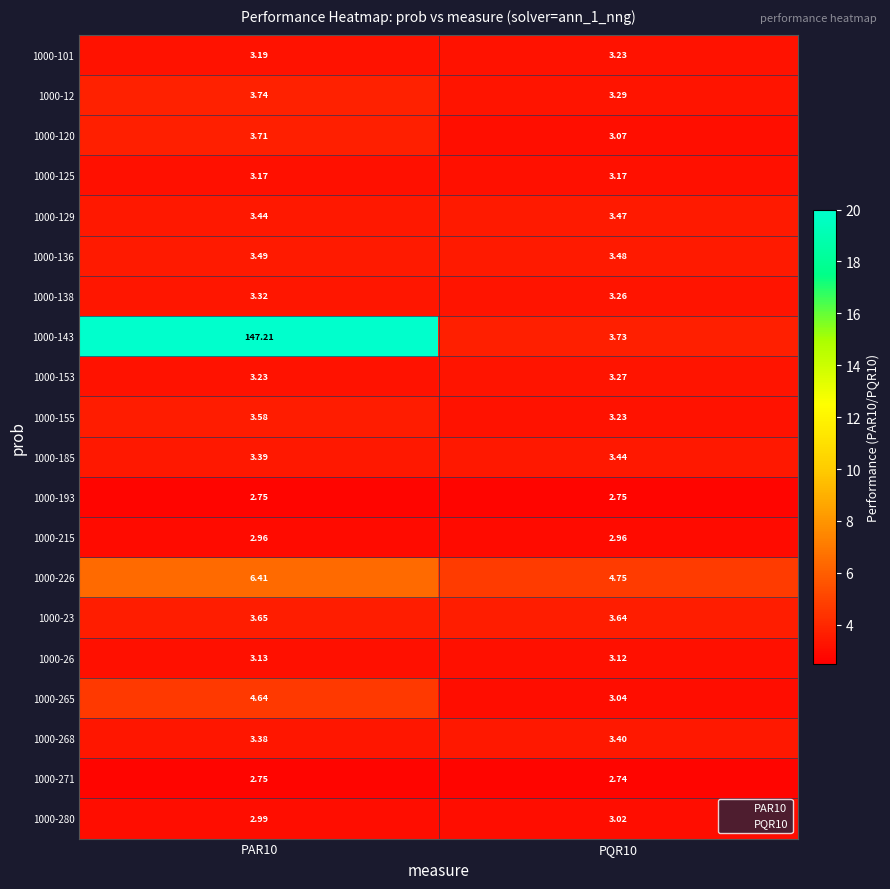

Is the value of 1000-280 at PAR10 greater than the value of 1000-193 at PQR10?

Yes